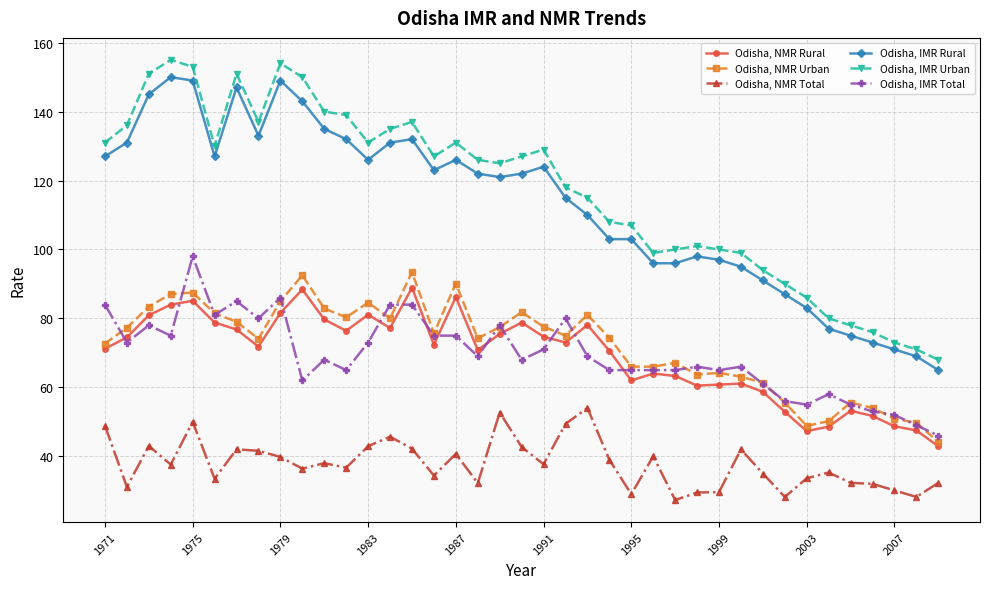

True or false: Odisha, NMR Urban and Odisha, NMR Total intersect in this chart.

False